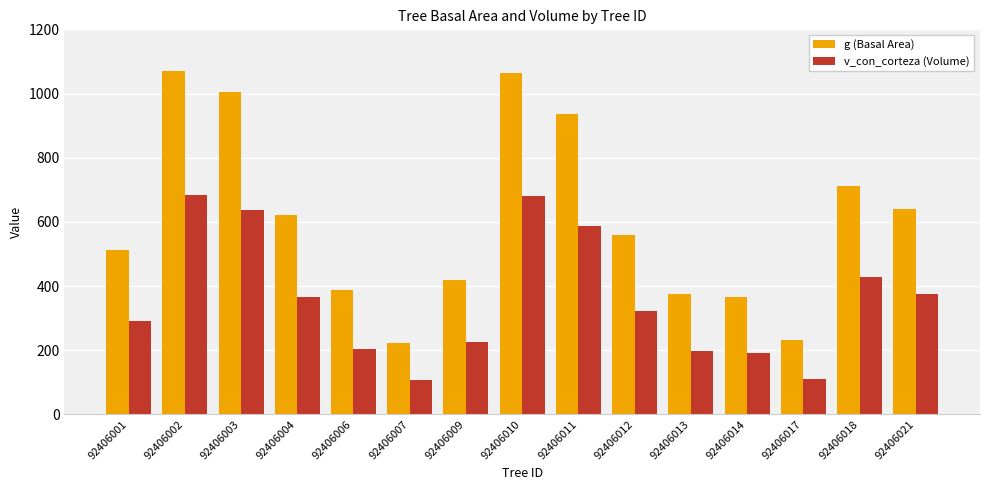

The value of v_con_corteza (Volume) at 92406017 is 110.7. True or false?

True